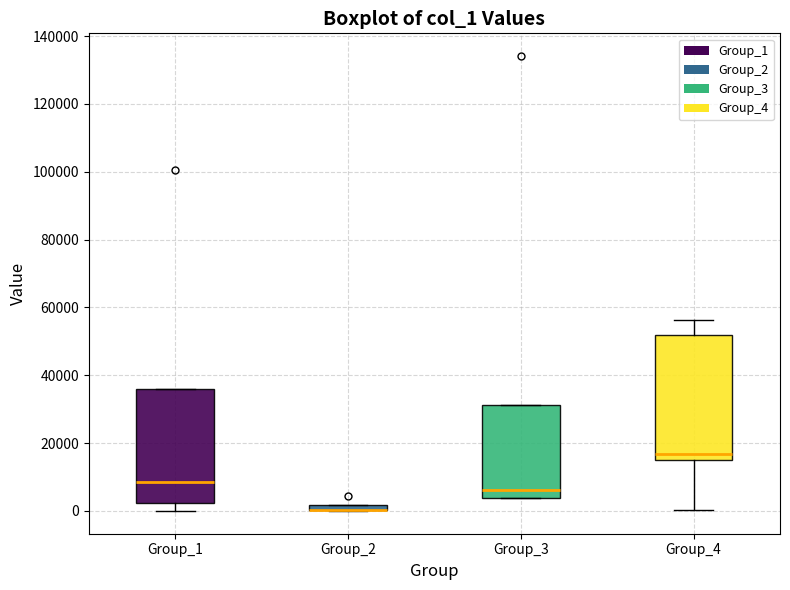

Which box is the tallest, from its lower edge to its upper edge?

Group_4